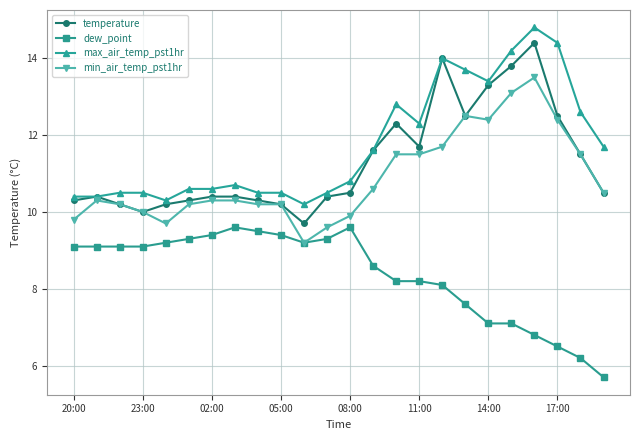

What is the value of the min_air_temp_pst1hr point at the 17th from the left?

11.7